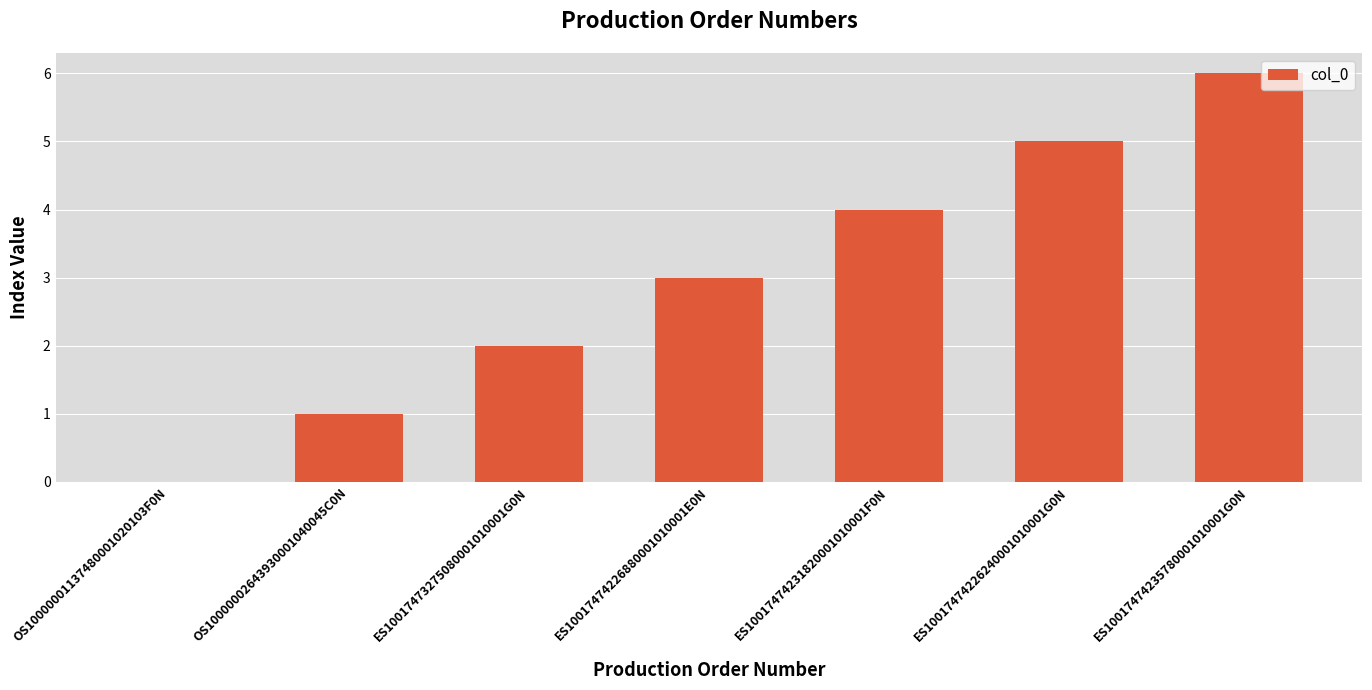

Where is the data nearest to the value 3?

ES10017474226880001010001E0N